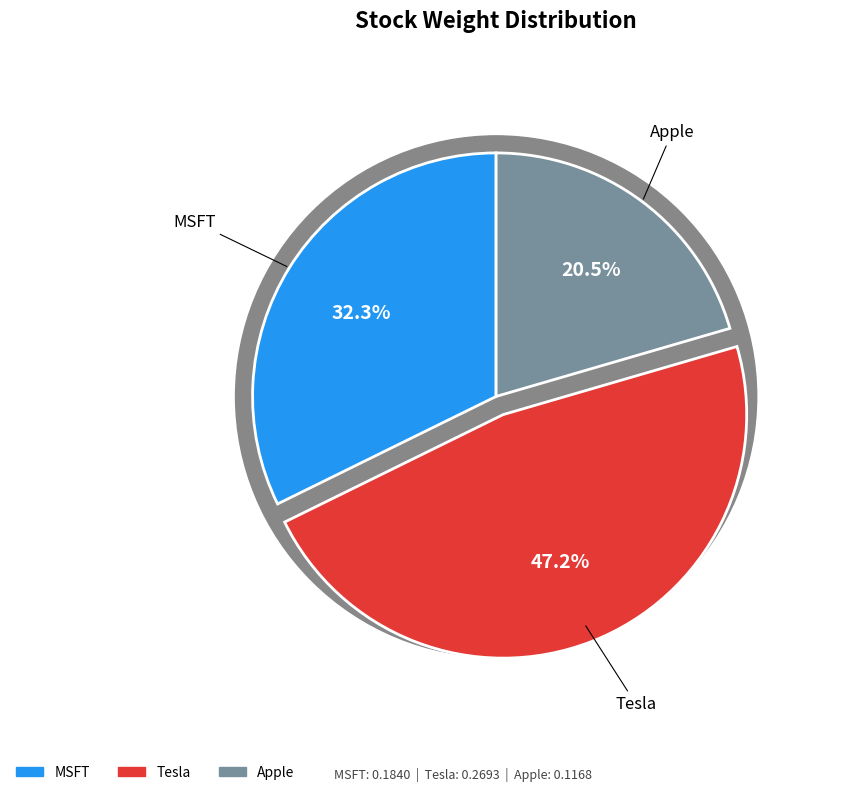

Do Apple and Tesla together represent more than half of the pie?

Yes